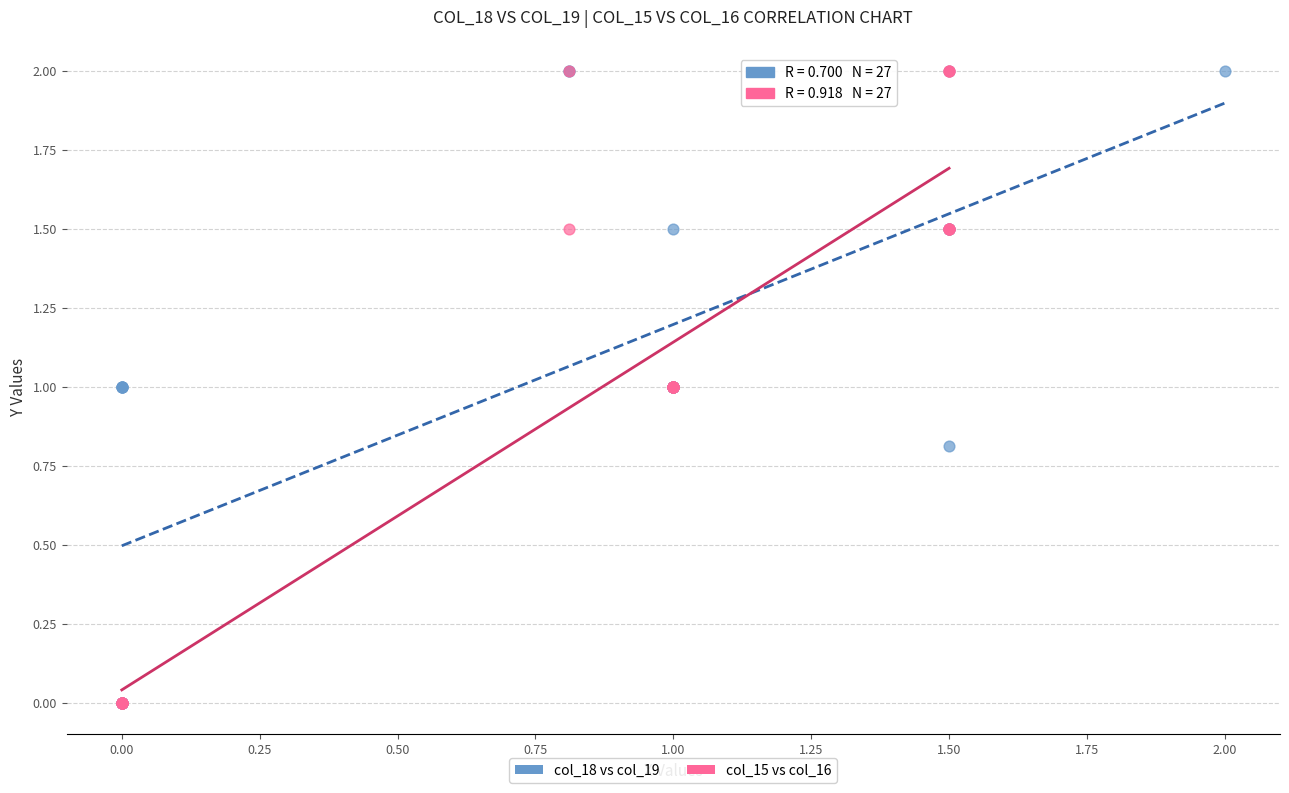

What are all the series names shown in the legend?

col_18 vs col_19, col_15 vs col_16